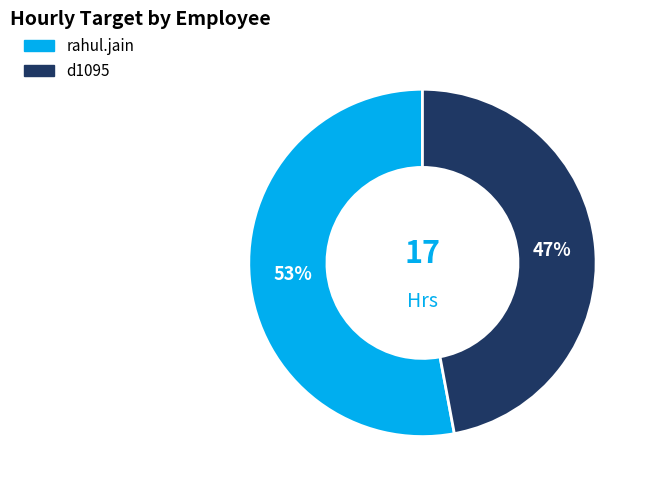

Which slice is the smallest?

d1095